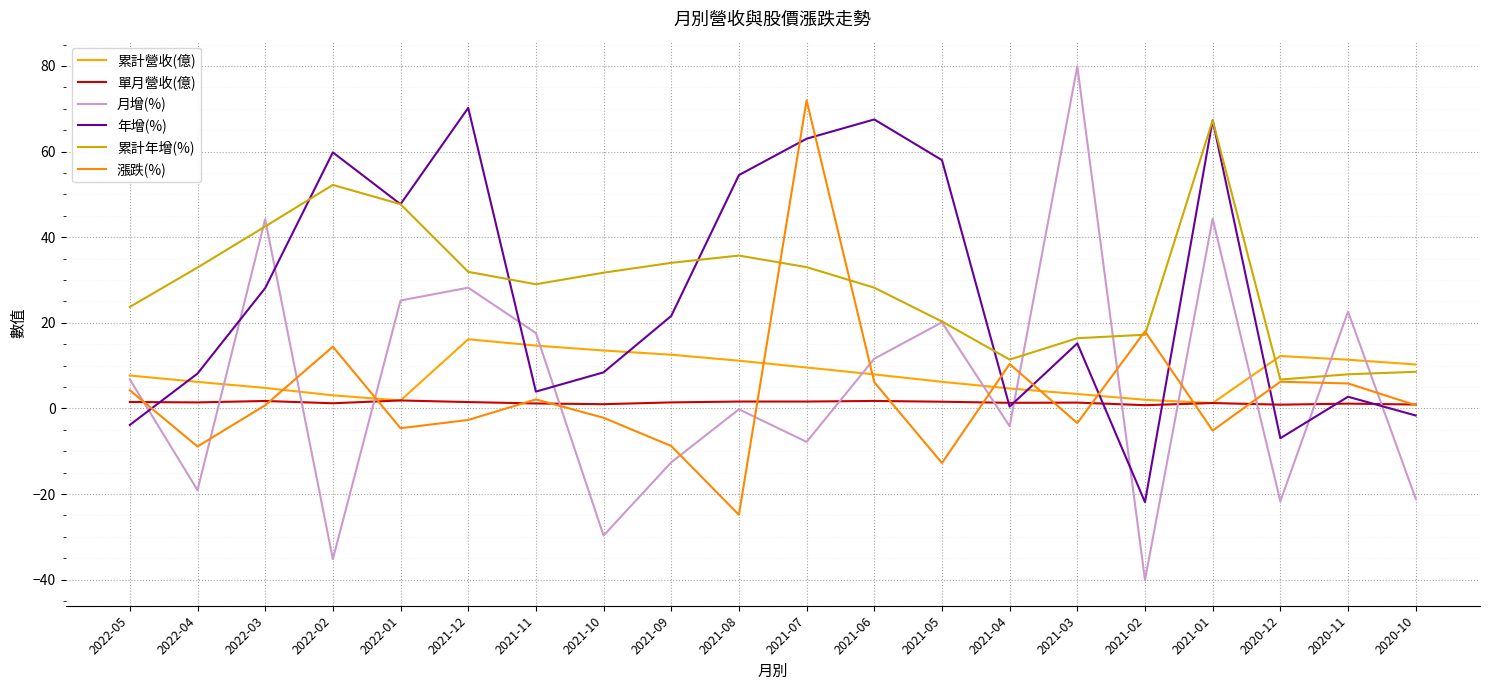

True or false: 單月營收(億) has more than 0 interior local peaks.

True